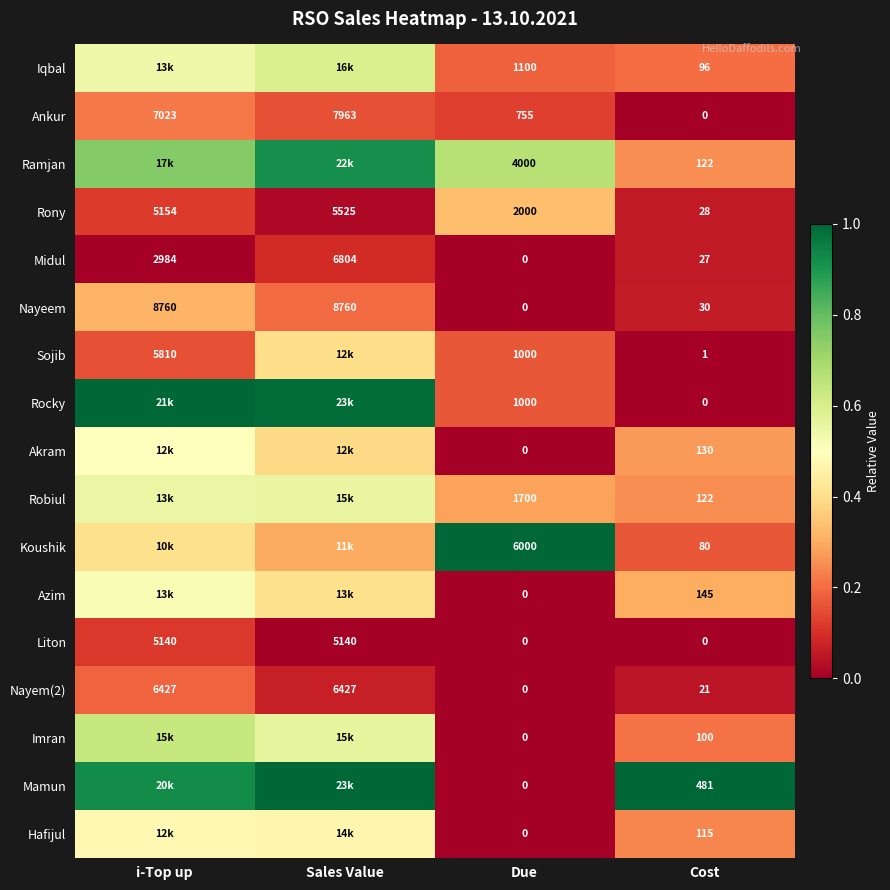

Is the value of Nayeem at Due greater than the value of Midul at Sales Value?

No